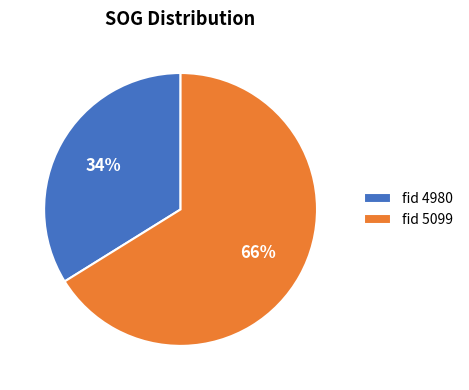

Rank the categories by value from lowest to highest.

fid 4980, fid 5099